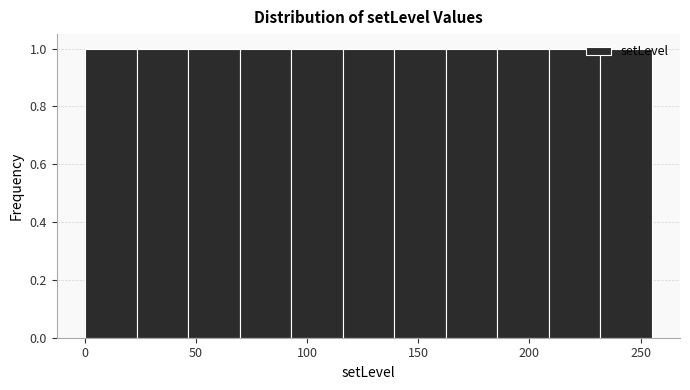

Reading left to right, list every bar in this chart as the range it spans on the x-axis followed by its height. Neither the bar edges nor the heights are printed on the chart, so give them approximately, as read against the axes.

0 to 25: 1
25 to 45: 1
45 to 70: 1
70 to 95: 1
95 to 115: 1
115 to 140: 1
140 to 160: 1
160 to 185: 1
185 to 210: 1
210 to 230: 1
230 to 255: 1